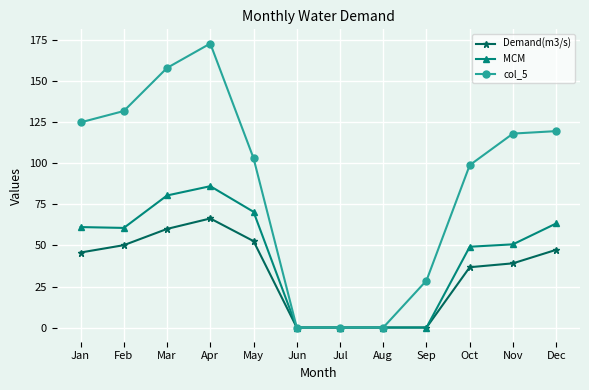

The value of MCM at Jun is 0.0. True or false?

True